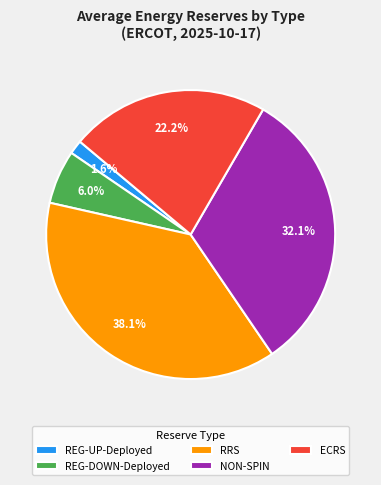

Approximately how many times larger is the value at REG-DOWN-Deployed compared to ECRS?

0.3